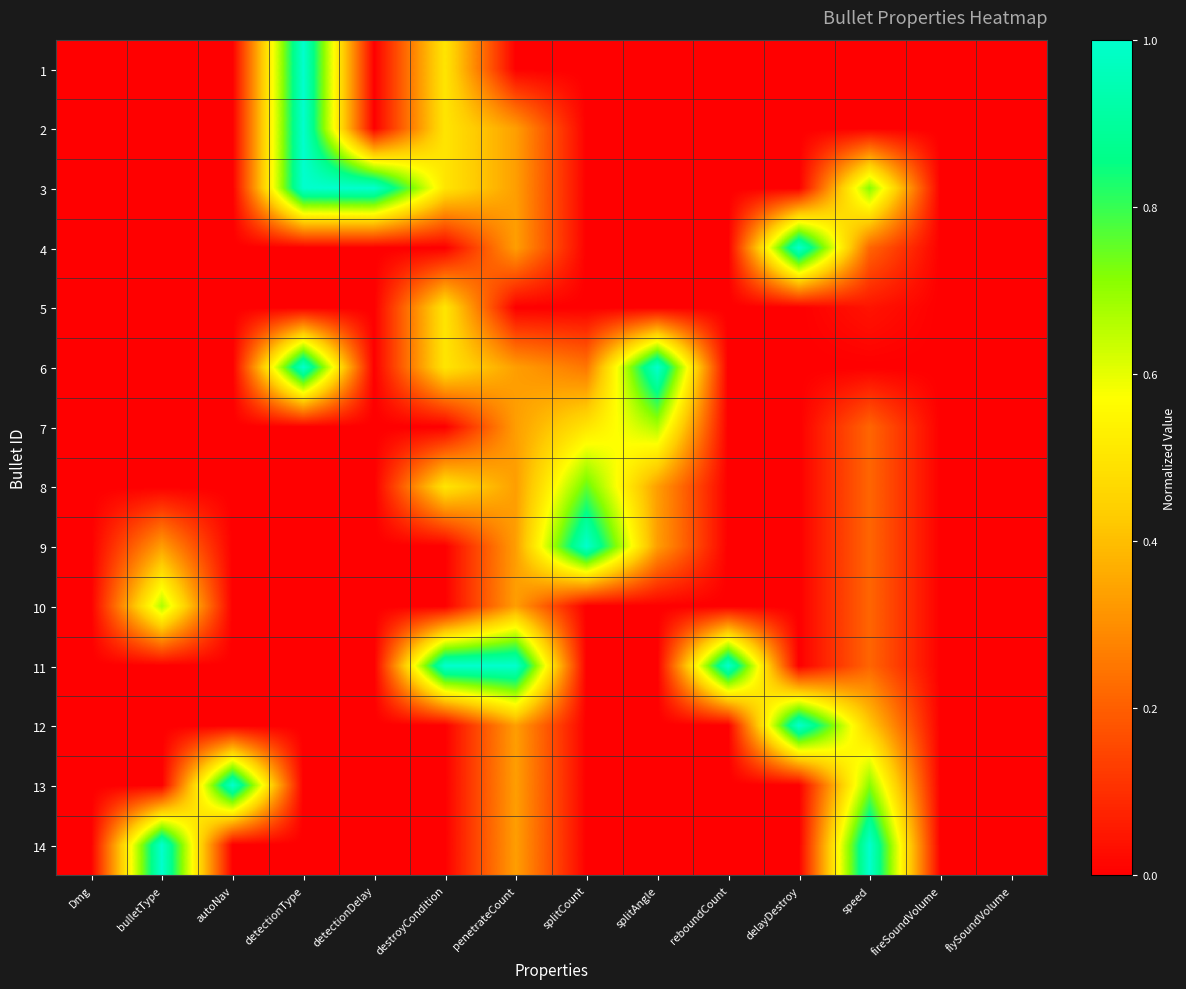

Reading left to right, what are all the values shown in this chart?

1: Dmg=0.0	bulletType=0.0	autoNav=0.0	detectionType=1.0	detectionDelay=0.0	destroyCondition=0.5	penetrateCount=0.0	splitCount=0.0	splitAngle=0.0	reboundCount=0.0	delayDestroy=0.0	speed=0.0	fireSoundVolume=0.0	flySoundVolume=0.0
2: Dmg=0.0	bulletType=0.0	autoNav=0.0	detectionType=1.0	detectionDelay=0.0	destroyCondition=0.5	penetrateCount=0.3	splitCount=0.0	splitAngle=0.0	reboundCount=0.0	delayDestroy=0.0	speed=0.0	fireSoundVolume=0.0	flySoundVolume=0.0
3: Dmg=0.0	bulletType=0.0	autoNav=0.0	detectionType=1.0	detectionDelay=1.0	destroyCondition=0.5	penetrateCount=0.3	splitCount=0.0	splitAngle=0.0	reboundCount=0.0	delayDestroy=0.0	speed=0.7	fireSoundVolume=0.0	flySoundVolume=0.0
4: Dmg=0.0	bulletType=0.0	autoNav=0.0	detectionType=0.0	detectionDelay=0.0	destroyCondition=0.0	penetrateCount=0.3	splitCount=0.0	splitAngle=0.0	reboundCount=0.0	delayDestroy=1.0	speed=0.2	fireSoundVolume=0.0	flySoundVolume=0.0
5: Dmg=0.0	bulletType=0.0	autoNav=0.0	detectionType=0.0	detectionDelay=0.0	destroyCondition=0.5	penetrateCount=0.0	splitCount=0.0	splitAngle=0.0	reboundCount=0.0	delayDestroy=0.0	speed=0.0	fireSoundVolume=0.0	flySoundVolume=0.0
6: Dmg=0.0	bulletType=0.0	autoNav=0.0	detectionType=1.0	detectionDelay=0.0	destroyCondition=0.5	penetrateCount=0.3	splitCount=0.2	splitAngle=1.0	reboundCount=0.0	delayDestroy=0.0	speed=0.0	fireSoundVolume=0.0	flySoundVolume=0.0
7: Dmg=0.0	bulletType=0.0	autoNav=0.0	detectionType=0.0	detectionDelay=0.0	destroyCondition=0.0	penetrateCount=0.3	splitCount=0.5	splitAngle=0.7	reboundCount=0.0	delayDestroy=0.0	speed=0.2	fireSoundVolume=0.0	flySoundVolume=0.0
8: Dmg=0.0	bulletType=0.0	autoNav=0.0	detectionType=0.0	detectionDelay=0.0	destroyCondition=0.5	penetrateCount=0.3	splitCount=0.8	splitAngle=0.3	reboundCount=0.0	delayDestroy=0.0	speed=0.2	fireSoundVolume=0.0	flySoundVolume=0.0
9: Dmg=0.0	bulletType=0.3	autoNav=0.0	detectionType=0.0	detectionDelay=0.0	destroyCondition=0.0	penetrateCount=0.3	splitCount=1.0	splitAngle=0.3	reboundCount=0.0	delayDestroy=0.0	speed=0.2	fireSoundVolume=0.0	flySoundVolume=0.0
10: Dmg=0.0	bulletType=0.7	autoNav=0.0	detectionType=0.0	detectionDelay=0.0	destroyCondition=0.0	penetrateCount=0.3	splitCount=0.0	splitAngle=0.0	reboundCount=0.0	delayDestroy=0.0	speed=0.2	fireSoundVolume=0.0	flySoundVolume=0.0
11: Dmg=0.0	bulletType=0.0	autoNav=0.0	detectionType=0.0	detectionDelay=0.0	destroyCondition=1.0	penetrateCount=1.0	splitCount=0.0	splitAngle=0.0	reboundCount=1.0	delayDestroy=0.0	speed=0.2	fireSoundVolume=0.0	flySoundVolume=0.0
12: Dmg=0.0	bulletType=0.0	autoNav=0.0	detectionType=0.0	detectionDelay=0.0	destroyCondition=0.0	penetrateCount=0.3	splitCount=0.0	splitAngle=0.0	reboundCount=0.0	delayDestroy=1.0	speed=0.4	fireSoundVolume=0.0	flySoundVolume=0.0
13: Dmg=0.0	bulletType=0.0	autoNav=1.0	detectionType=0.0	detectionDelay=0.0	destroyCondition=0.0	penetrateCount=0.3	splitCount=0.0	splitAngle=0.0	reboundCount=0.0	delayDestroy=0.0	speed=0.7	fireSoundVolume=0.0	flySoundVolume=0.0
14: Dmg=0.0	bulletType=1.0	autoNav=0.0	detectionType=0.0	detectionDelay=0.0	destroyCondition=0.0	penetrateCount=0.3	splitCount=0.0	splitAngle=0.0	reboundCount=0.0	delayDestroy=0.0	speed=1.0	fireSoundVolume=0.0	flySoundVolume=0.0